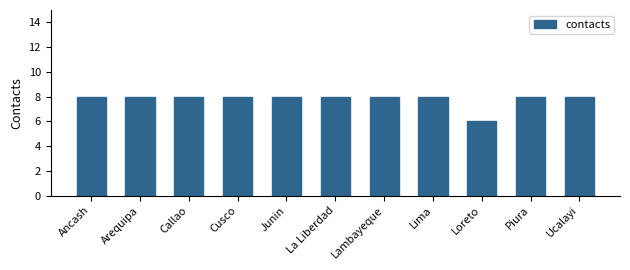

How many distinct data groups are displayed?

1